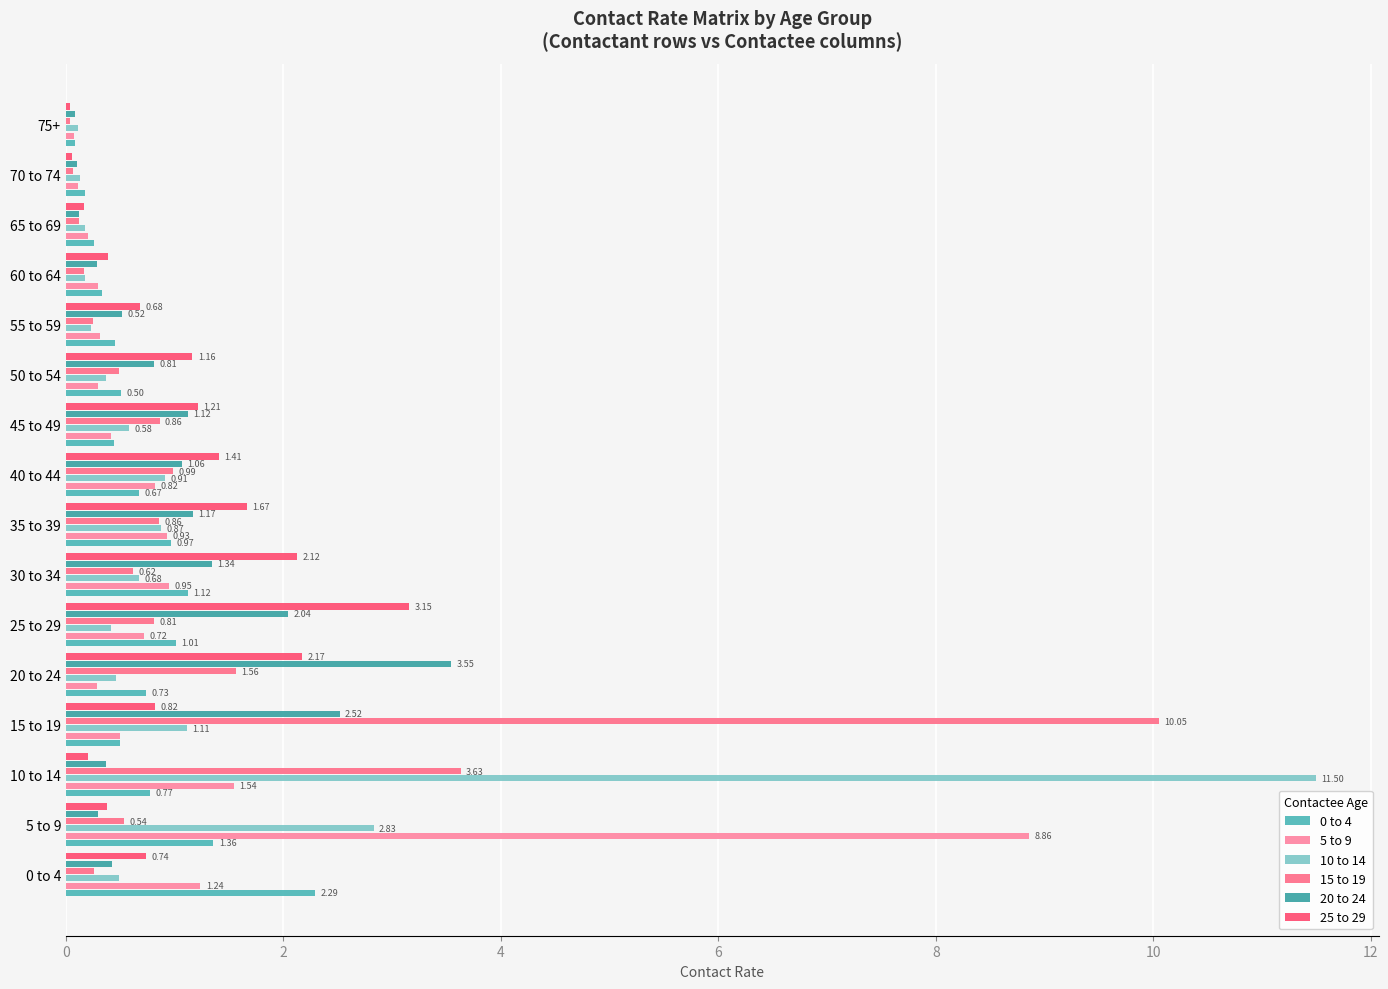

What is the value of the 5 to 9 bar at the 2nd from the left?

8.9